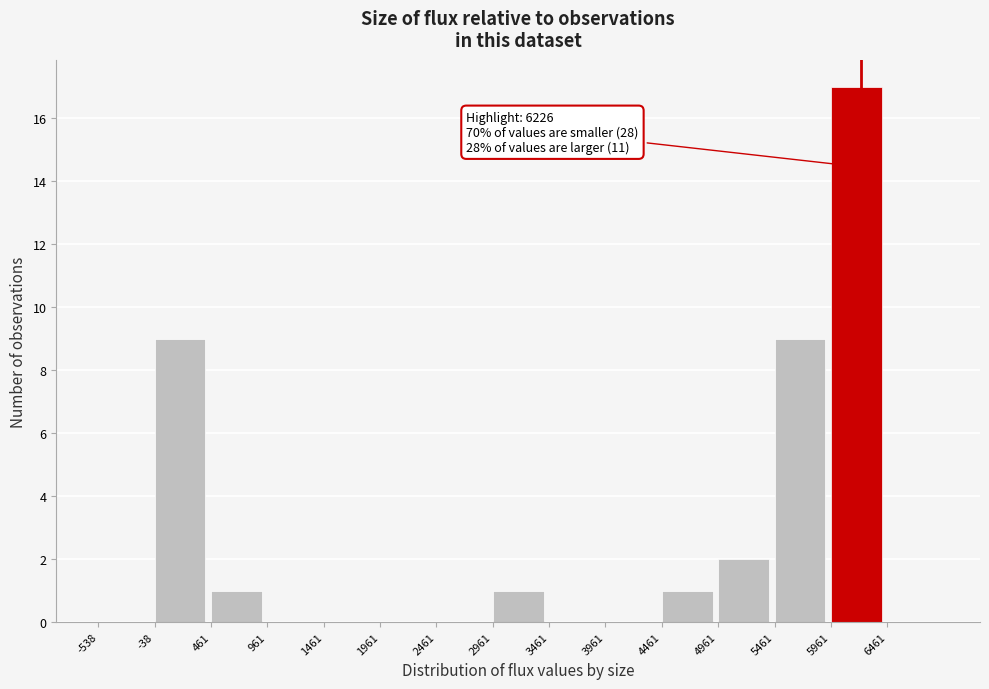

Over which range of the x-axis is the bar tallest?

5950 to 6450